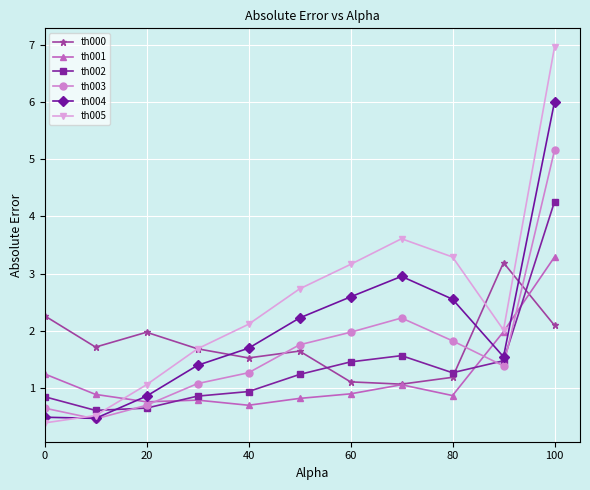

Which series has the widest spread of values?

th005